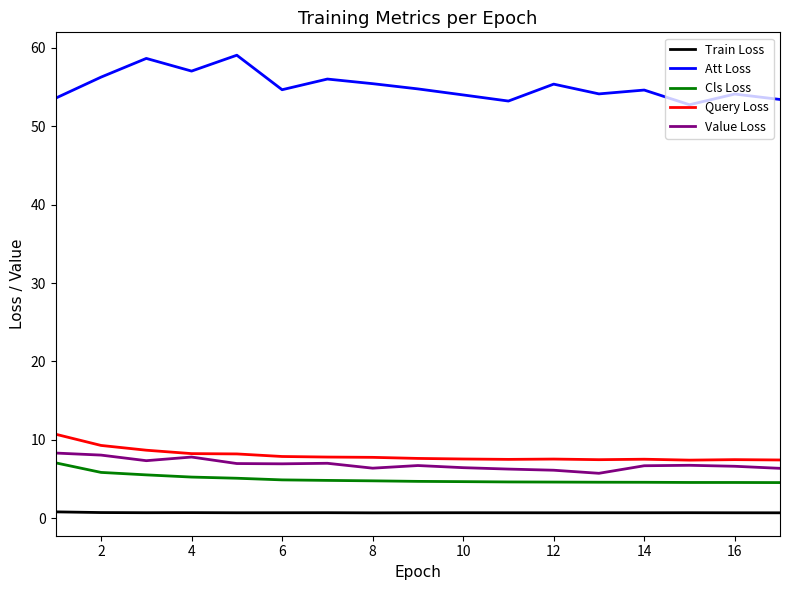

What is the maximum value shown in the chart?

59.1